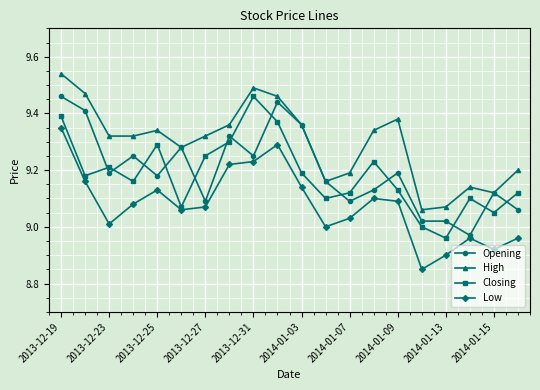

How many interior local peaks does the Low series have?

4